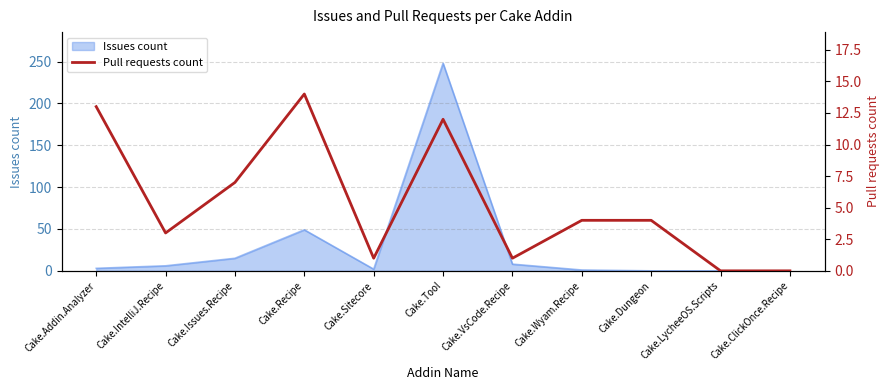

The Issues count series shows 0 at Cake.Dungeon. True or false?

True